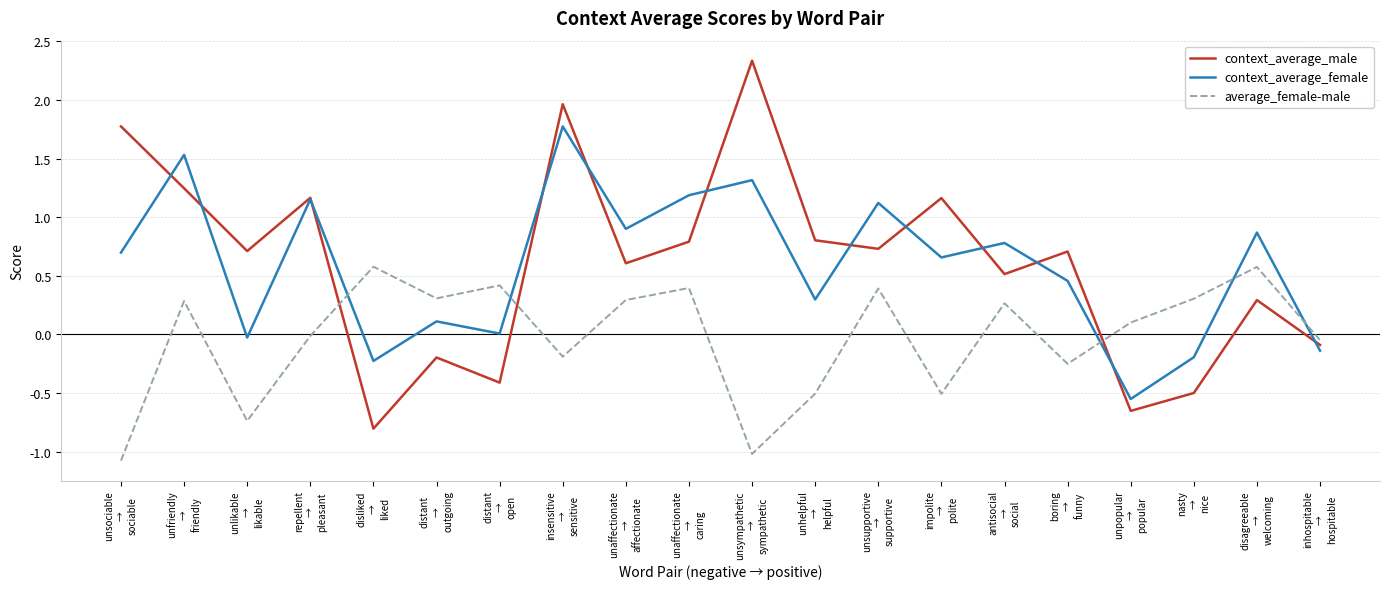

Which series has the widest spread of values?

context_average_male